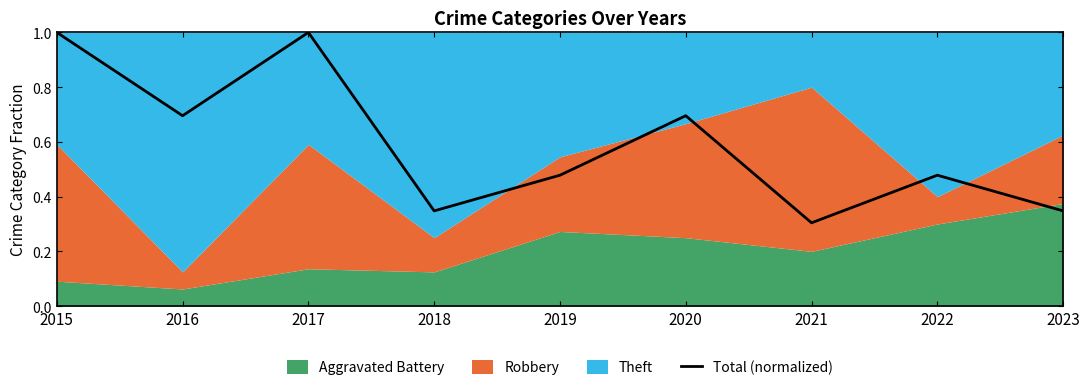

What is the change in value from 2015 to 2019?

-0.5